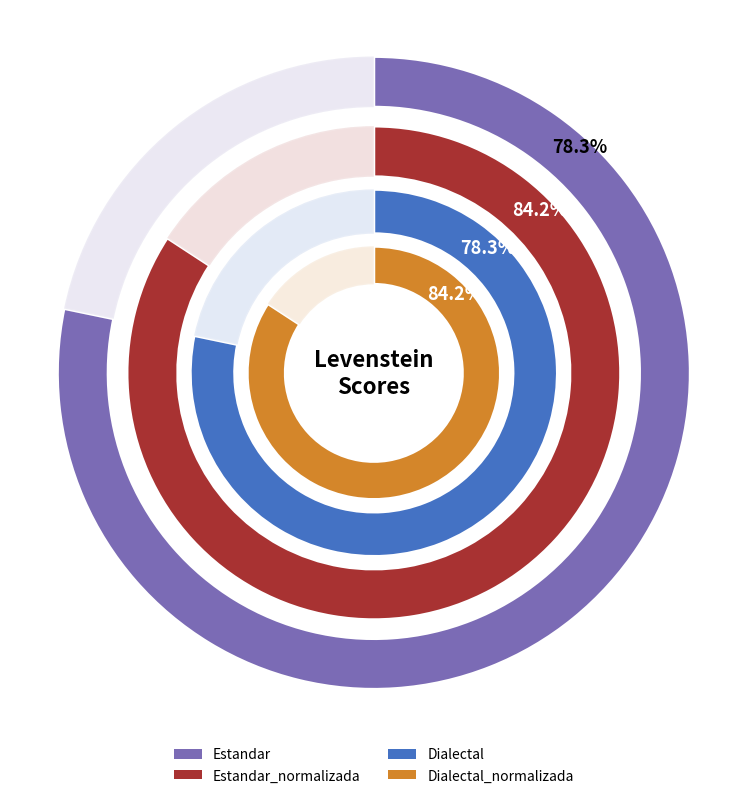

The Dialectal slice represents 24% of the pie. True or false?

True